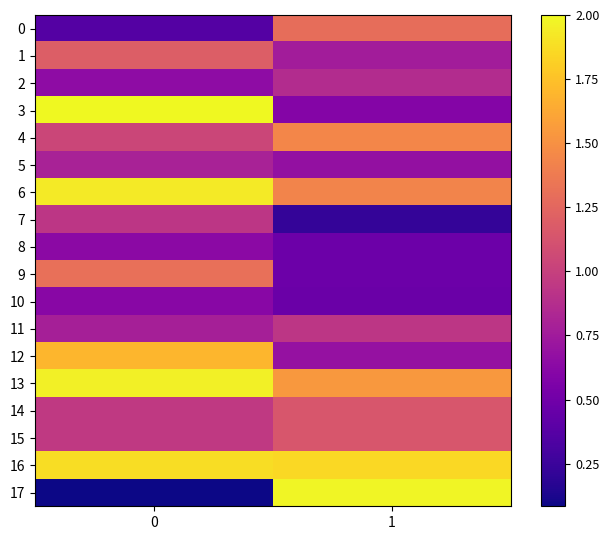

What is the smallest value displayed?

0.1